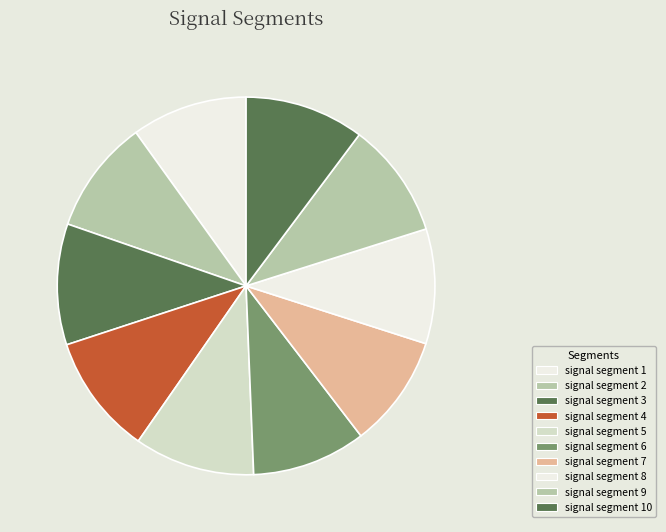

What percentage is NOT represented by signal segment 4?

89.7%